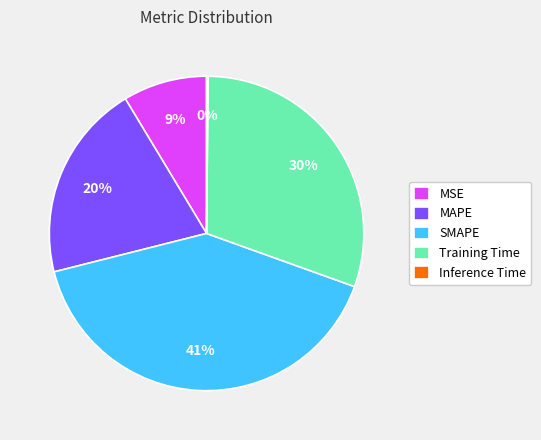

What percentage is the SMAPE slice, to the nearest percent?

41%